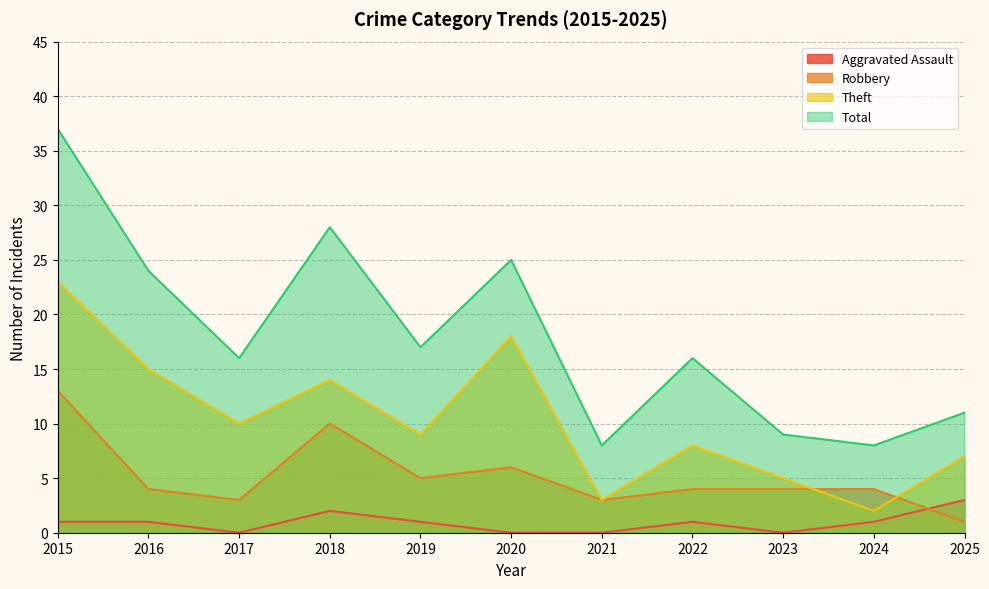

What are all the series names shown in the legend?

Aggravated Assault, Robbery, Theft, Total